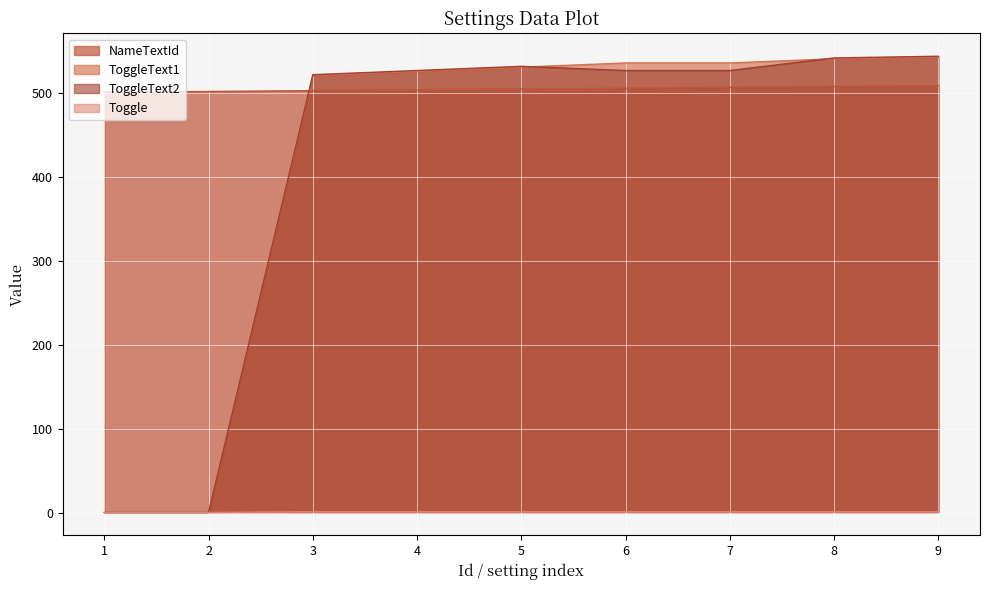

True or false: NameTextId has more than 1 interior local peaks.

False